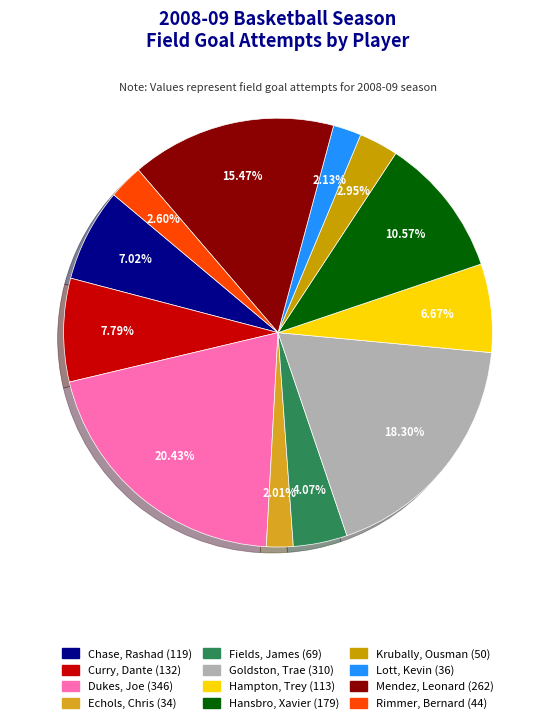

Is there any slice that represents more than half of the pie?

No